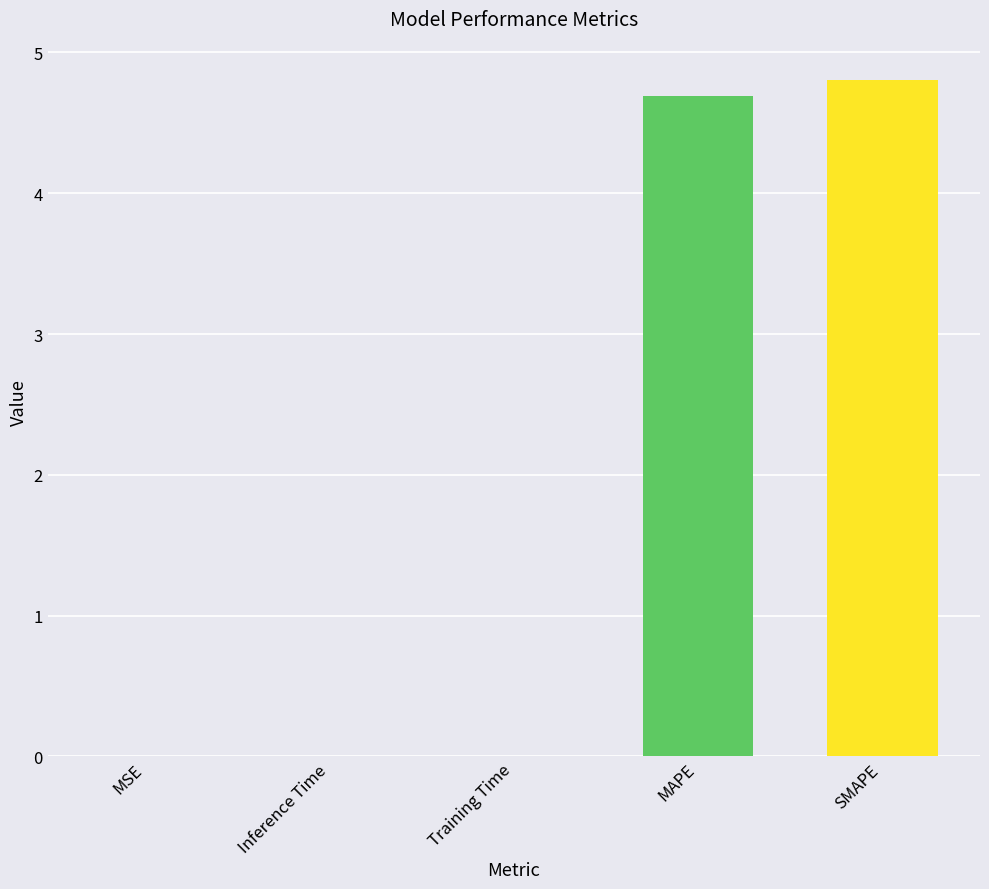

Read the value at SMAPE.

4.8